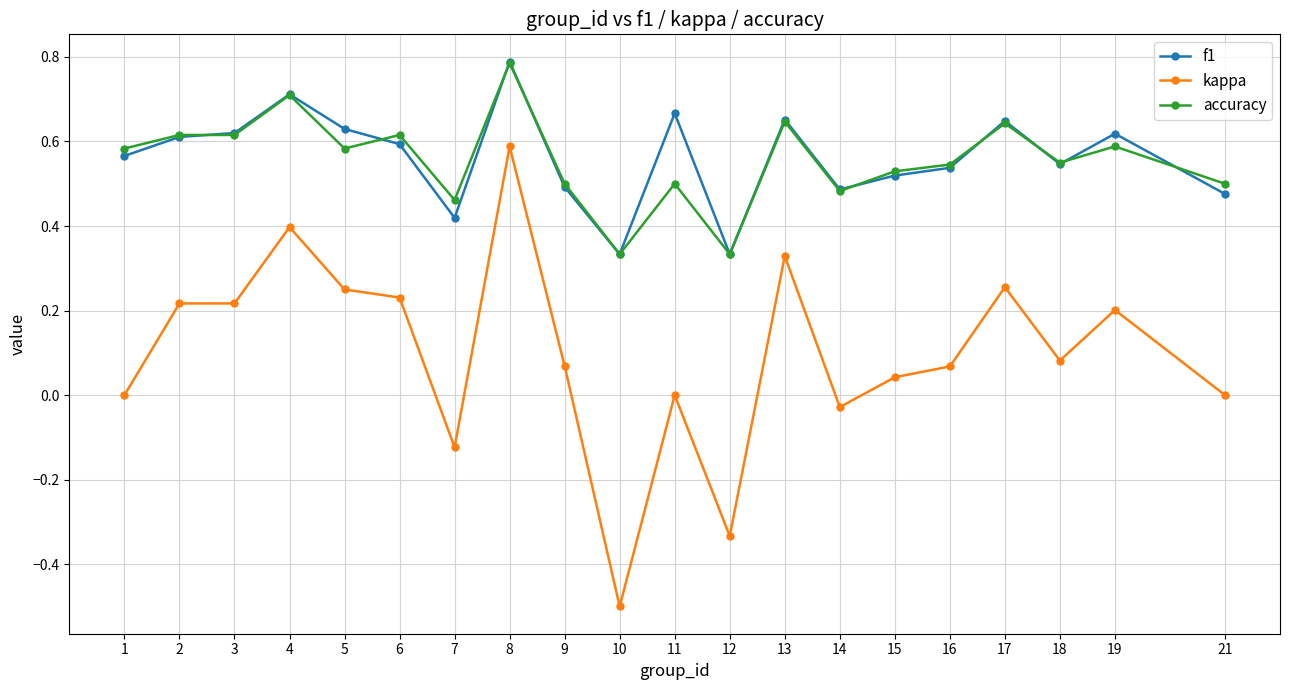

What are all the series names shown in the legend?

f1, kappa, accuracy